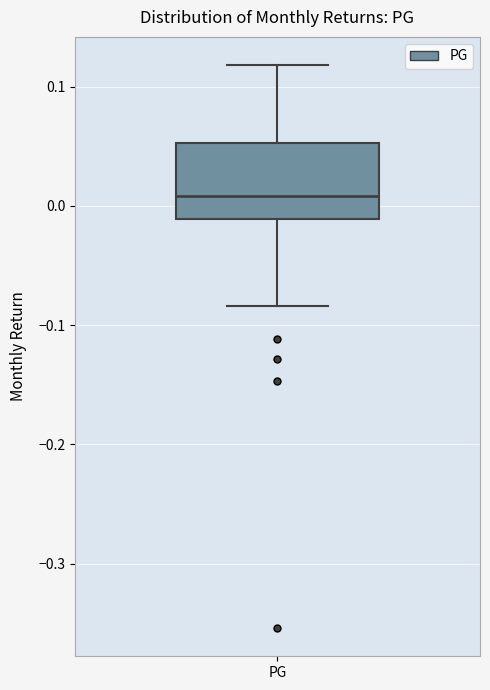

Transcribe this box plot: give where the median line is, the range the box spans, and where the two whiskers end, as read against the y-axis. The values are not printed on the chart, so give them approximately, as read against the axis.

median 0.01, box -0.01 to 0.05, whiskers -0.08 to 0.12